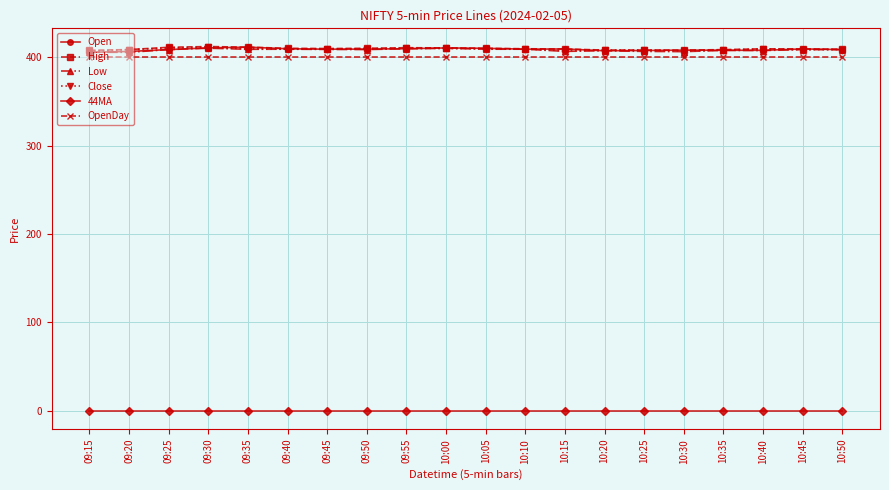

Which series ends up on top after the final intersection of Close and Open?

Close